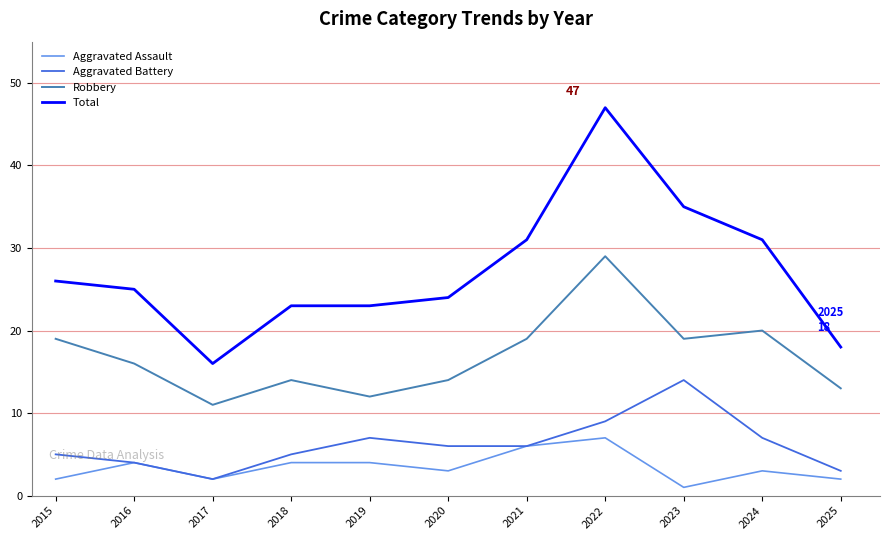

Rank the series by their maximum value, from lowest to highest.

Aggravated Assault, Aggravated Battery, Robbery, Total